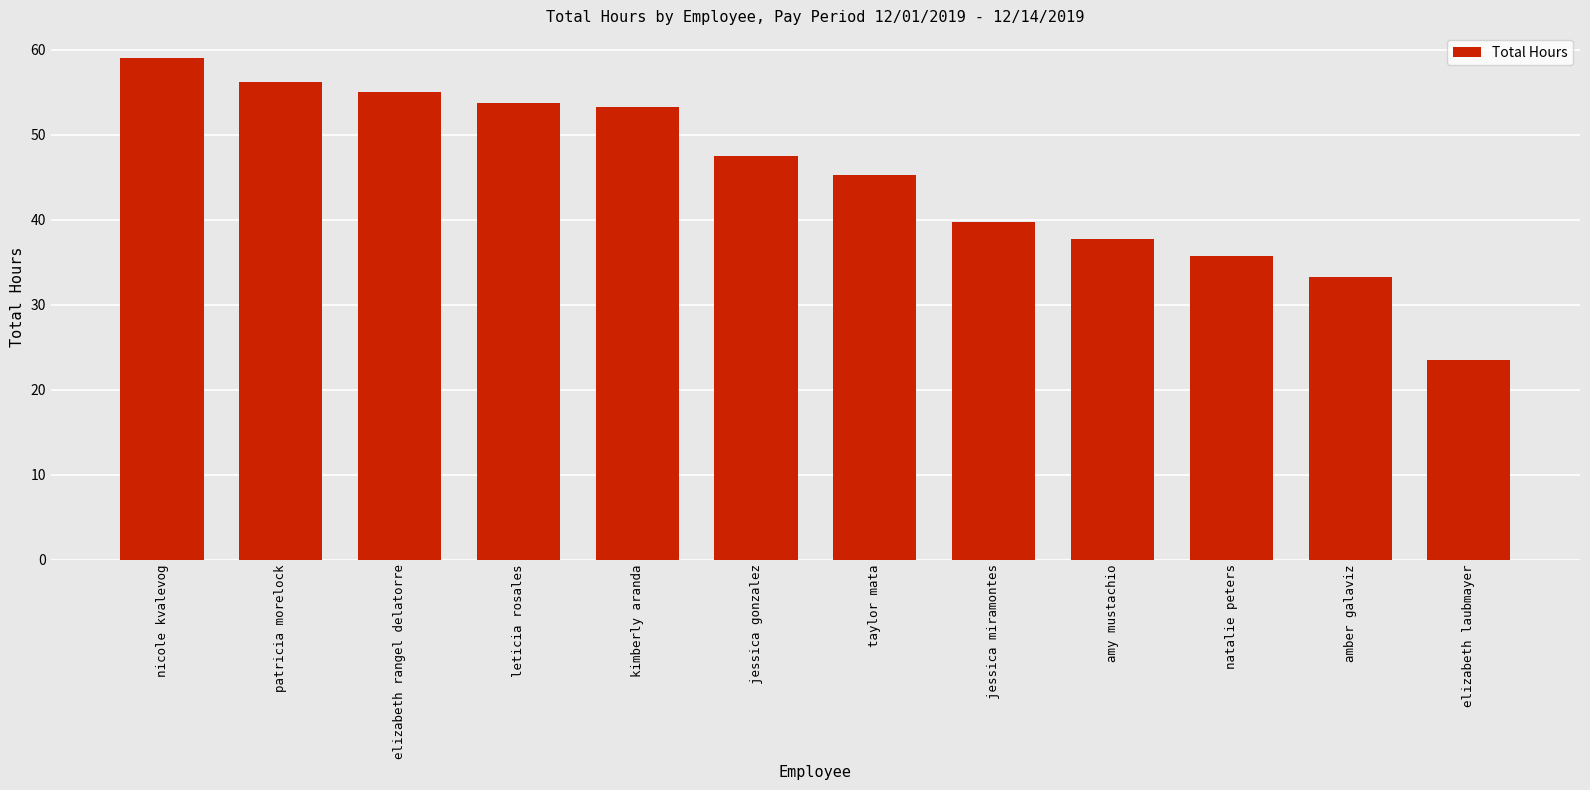

How many values are below 47?

6